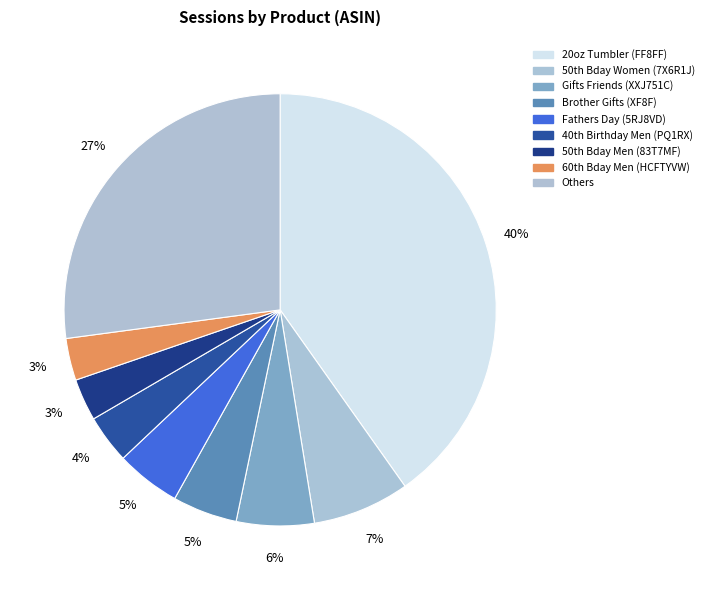

Which slice is the largest?

B09XDFF8FF